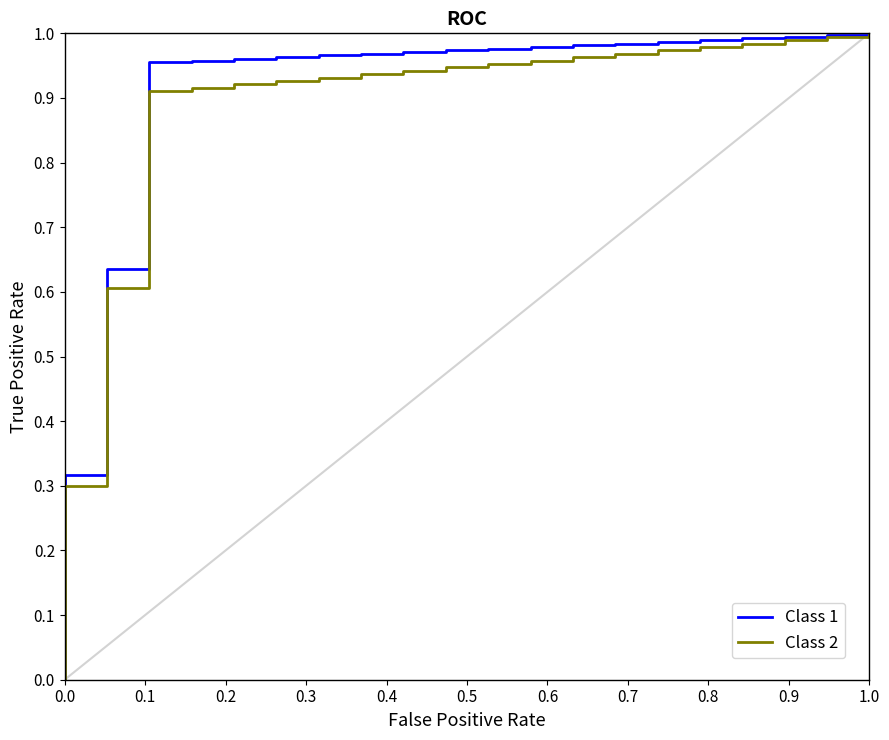

The Class 2 series shows 0.3 at 12. True or false?

False